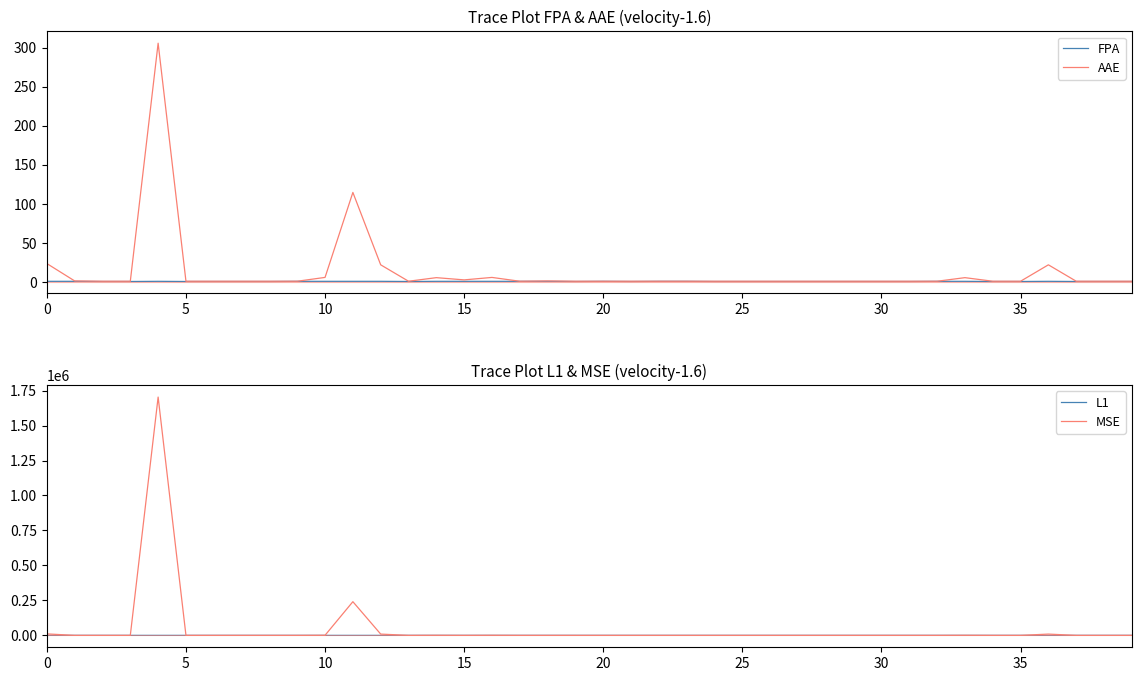

What is the maximum value shown in the chart?

1703742.6